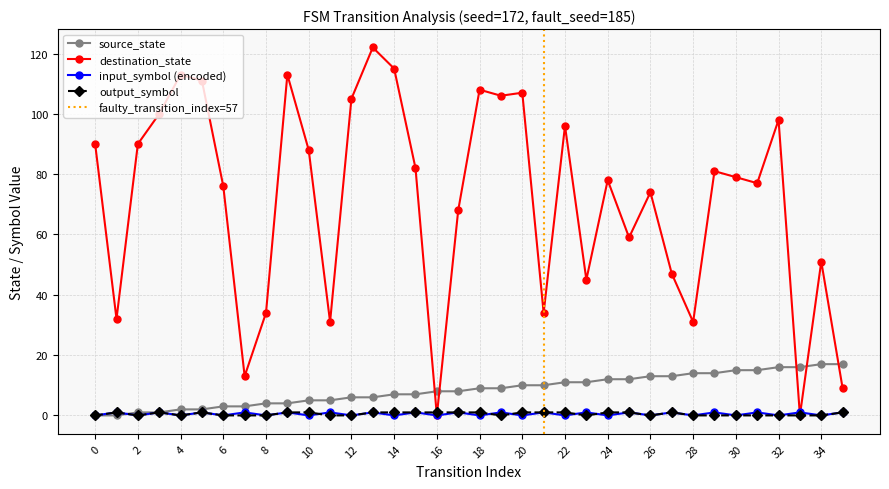

The output_symbol series shows 0 at 33. True or false?

True